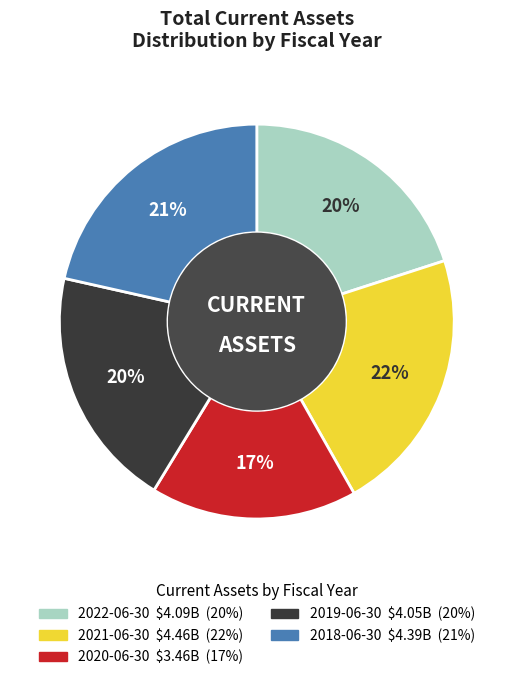

Do 2020-06-30 and 2018-06-30 together represent more than half of the pie?

No